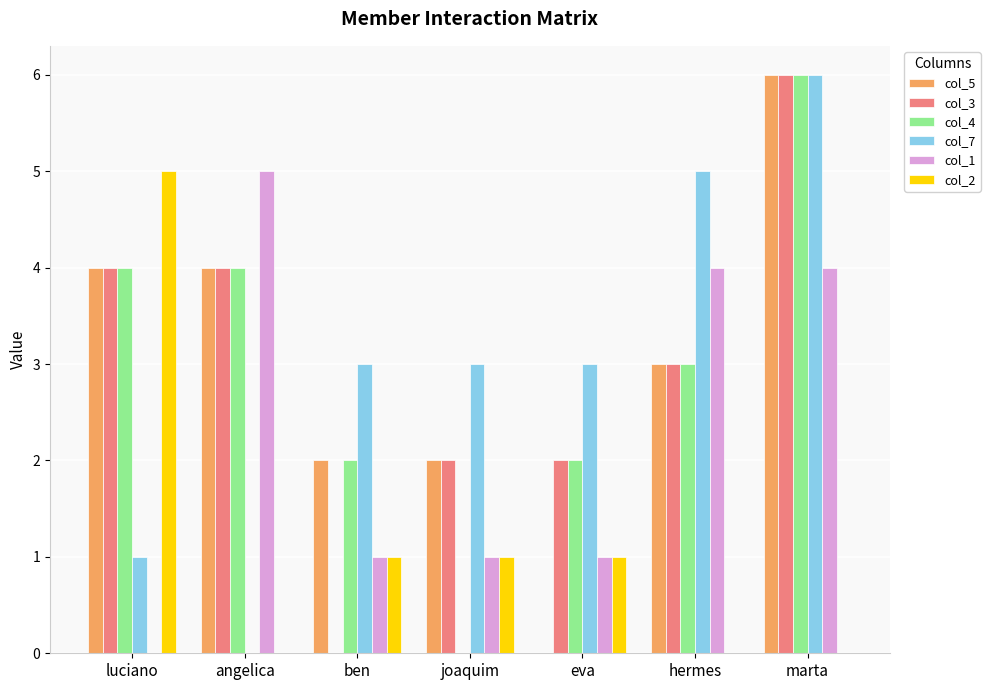

At which label does col_4 reach its peak?

marta